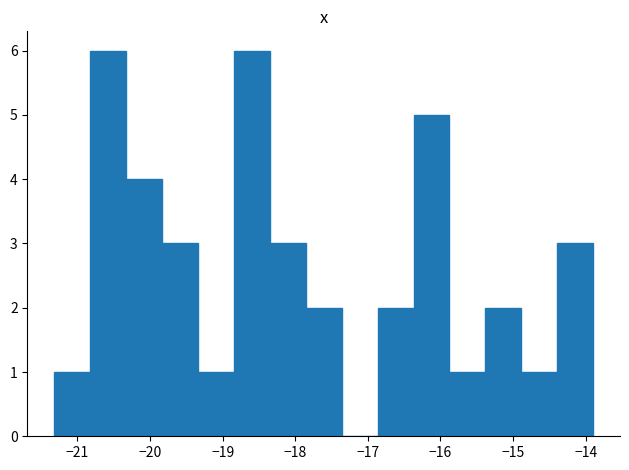

What is the height of the bar covering -14.9 to -14.4 on the x-axis? Neither the bar edges nor the heights are printed on the chart, so give them approximately, as read against the axes.

1